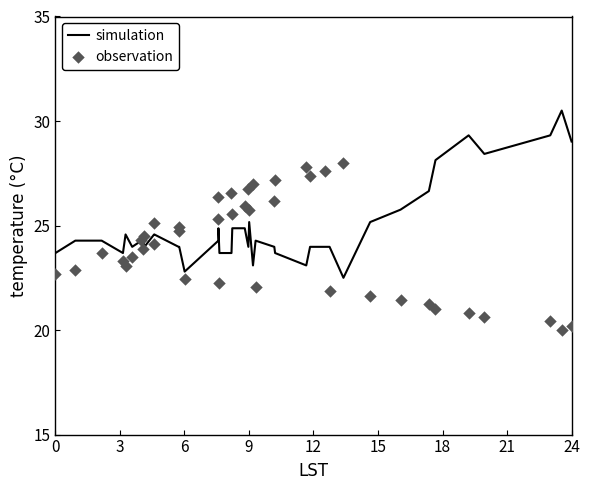

Is the value of observation at 16 greater than the value of simulation at 35?

No